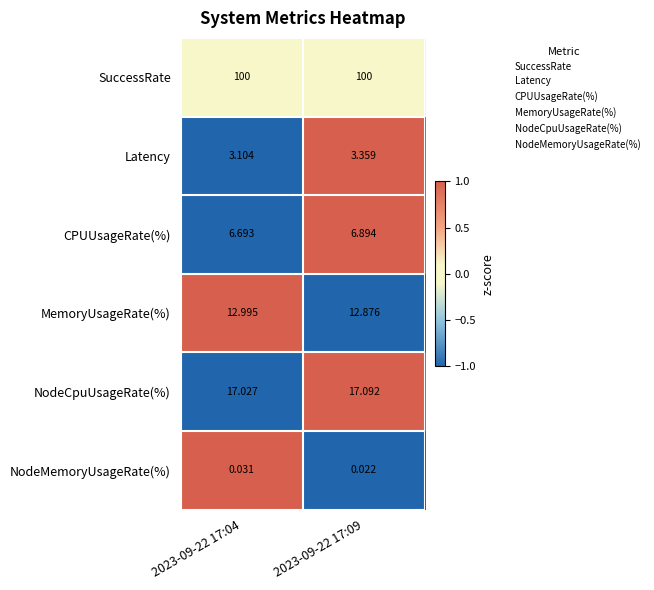

At 2023-09-22 17:04, list the series in order from smallest to largest.

NodeMemoryUsageRate(%), Latency, CPUUsageRate(%), MemoryUsageRate(%), NodeCpuUsageRate(%), SuccessRate